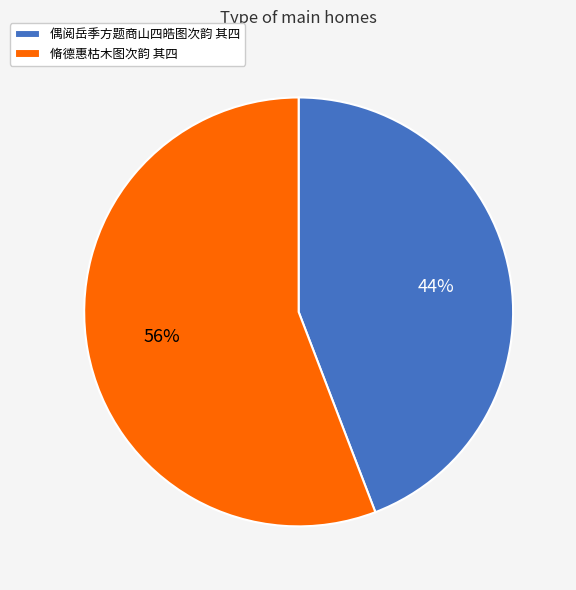

Rank the categories by value from highest to lowest.

脩德惠枯木图次韵 其四, 偶阅岳季方题商山四皓图次韵 其四